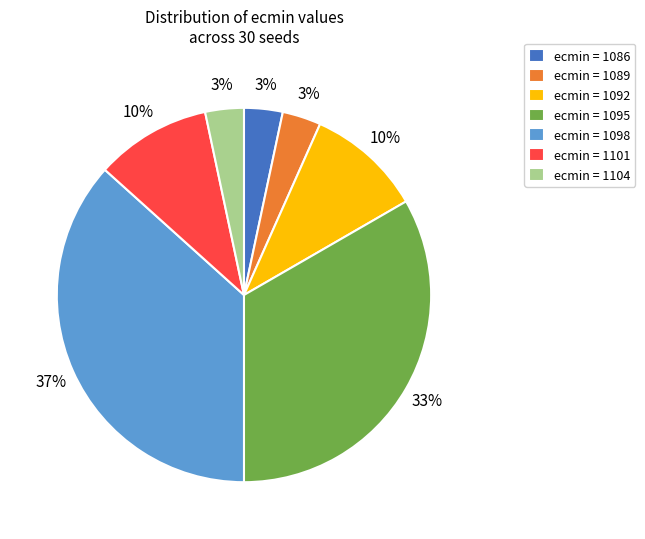

Combined, do ecmin = 1104 and ecmin = 1086 account for over 50%?

No